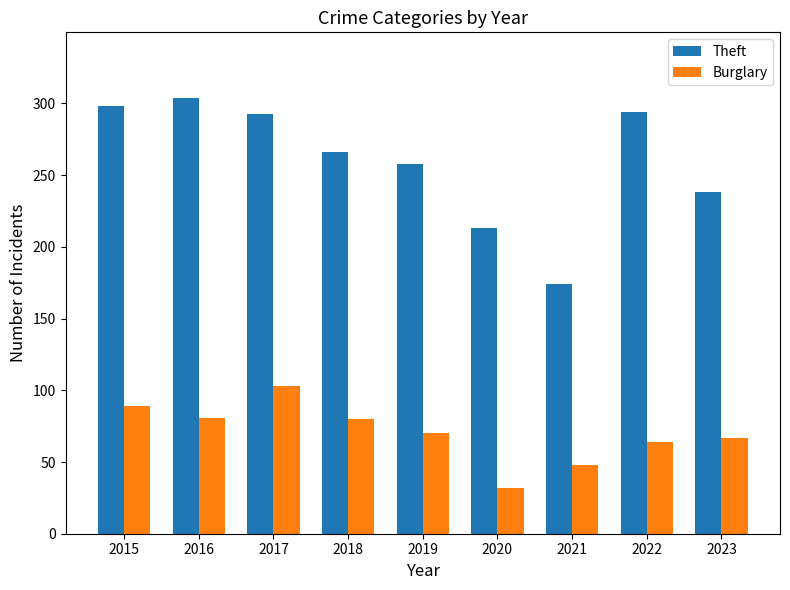

What is the total value across all series at 2023?

305